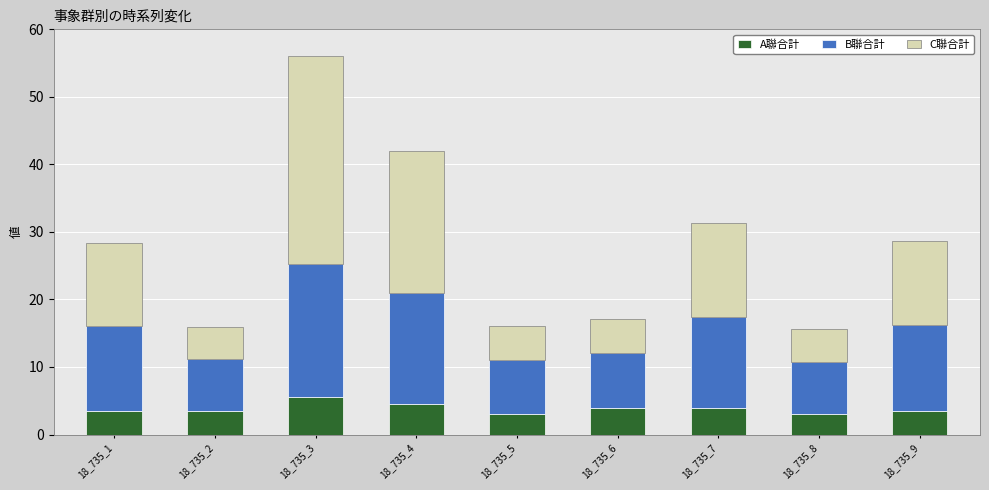

What is the lowest value of the A聯合計 series?

3.0